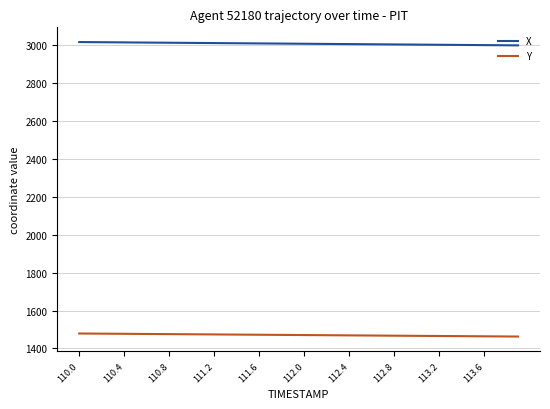

How many categories are shown in the chart?

40